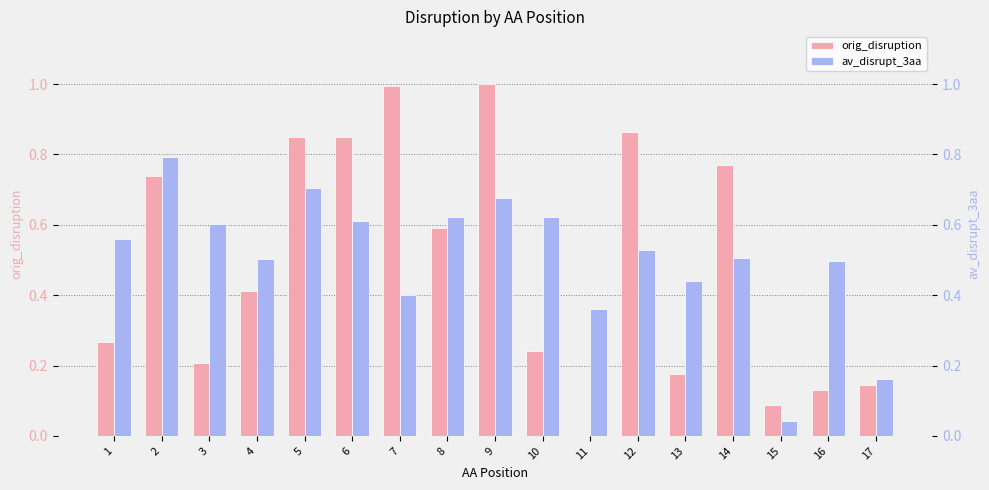

Rank the series by their average value, from lowest to highest.

orig_disruption, av_disrupt_3aa